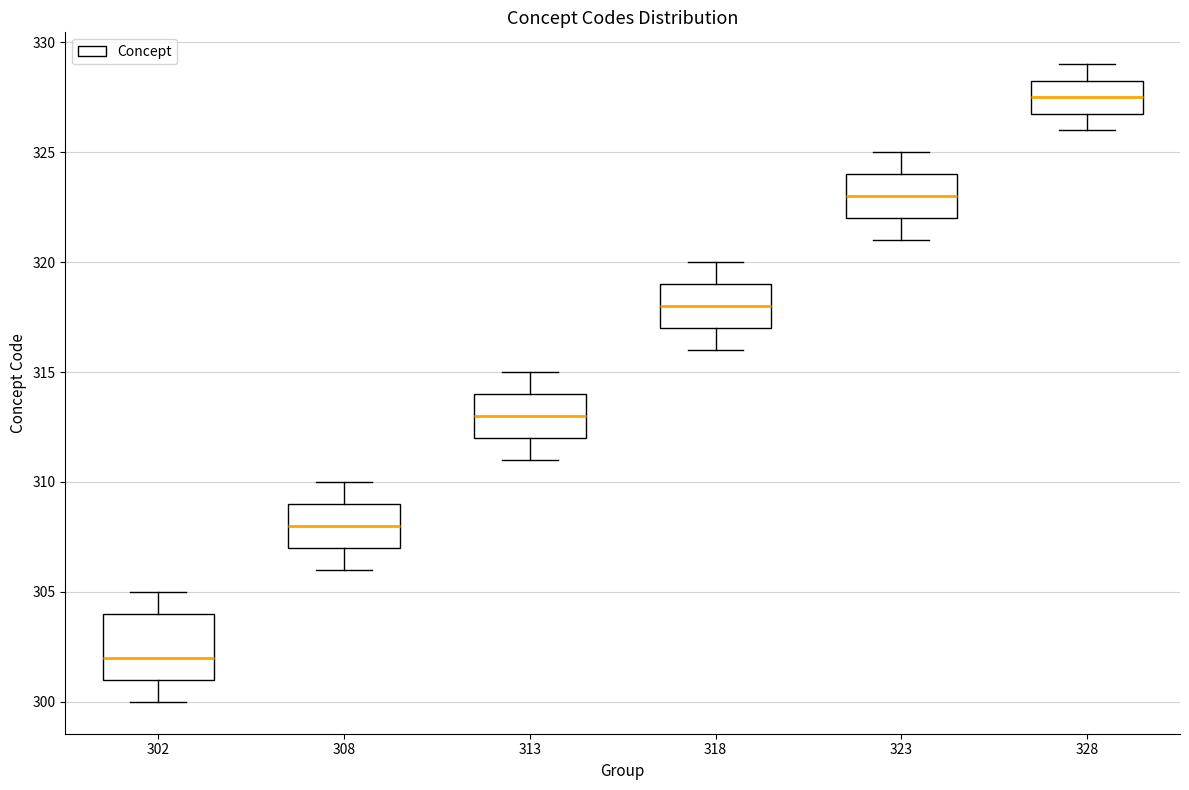

Reading left to right, read every box against the y-axis: the position of its median line, the range the box covers, and the ends of its whiskers. The values are not printed on the chart, so give them approximately, as read against the axis.

302: median 302.0, box 301.0 to 304.0, whiskers 300.0 to 305.0
308: median 308.0, box 307.0 to 309.0, whiskers 306.0 to 310.0
313: median 313.0, box 312.0 to 314.0, whiskers 311.0 to 315.0
318: median 318.0, box 317.0 to 319.0, whiskers 316.0 to 320.0
323: median 323.0, box 322.0 to 324.0, whiskers 321.0 to 325.0
328: median 327.5, box 327.0 to 328.5, whiskers 326.0 to 329.0